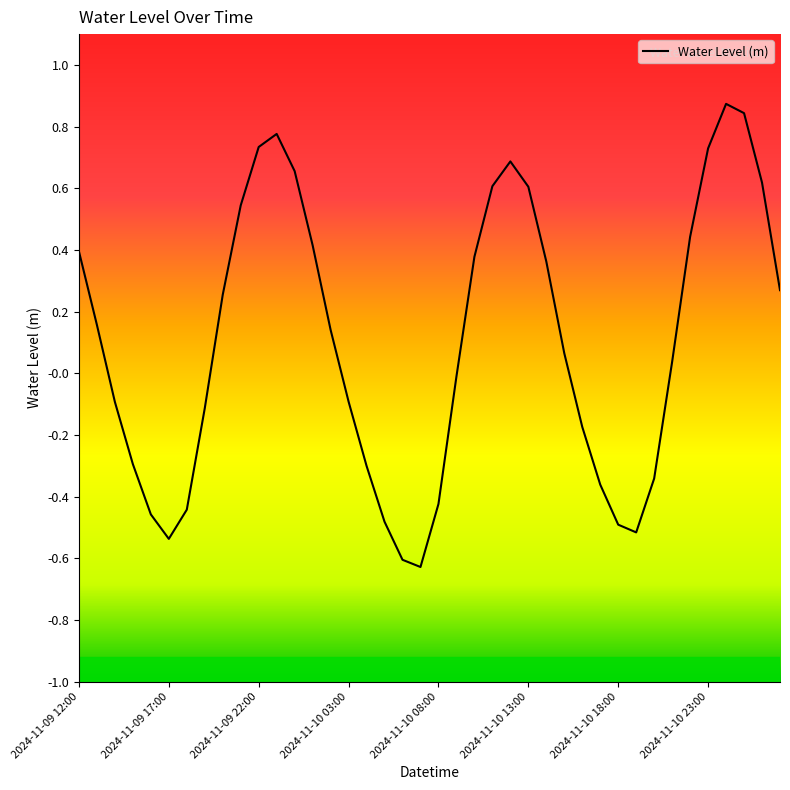

Rank the categories by value from highest to lowest.

36, 37, 11, 10, 35, 24, 12, 38, 23, 25, 9, 34, 13, 2024-11-09 12:00, 22, 26, 39, 8, 2024-11-09 17:00, 14, 27, 33, 21, 15, 2024-11-09 22:00, 2024-11-10 23:00, 28, 2024-11-10 03:00, 16, 32, 29, 20, 2024-11-10 18:00, 2024-11-10 08:00, 17, 30, 31, 2024-11-10 13:00, 18, 19